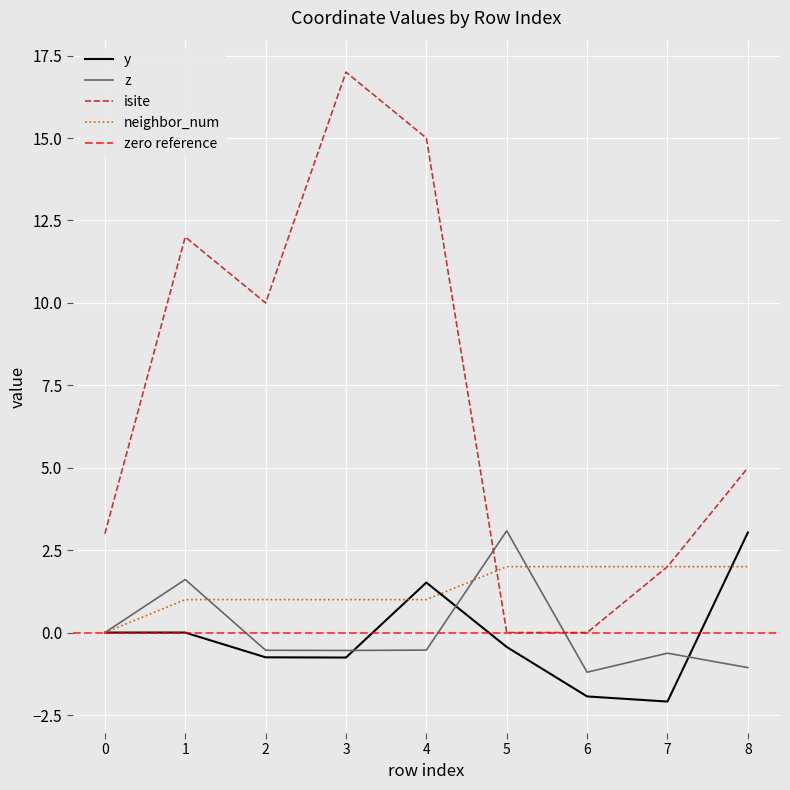

Reading left to right, list all the values displayed in this chart.

y: 0=0.0	1=0.0	2=-0.8	3=-0.8	4=1.5	5=-0.4	6=-1.9	7=-2.1	8=3.0
z: 0=0.0	1=1.6	2=-0.5	3=-0.5	4=-0.5	5=3.1	6=-1.2	7=-0.6	8=-1.1
isite: 0=3.0	1=12.0	2=10.0	3=17.0	4=15.0	5=0.0	6=0.0	7=2.0	8=5.0
neighbor_num: 0=0.0	1=1.0	2=1.0	3=1.0	4=1.0	5=2.0	6=2.0	7=2.0	8=2.0